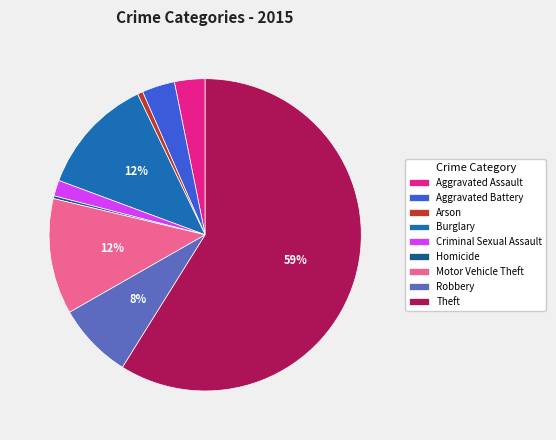

Between Arson and Motor Vehicle Theft, which is larger?

Motor Vehicle Theft